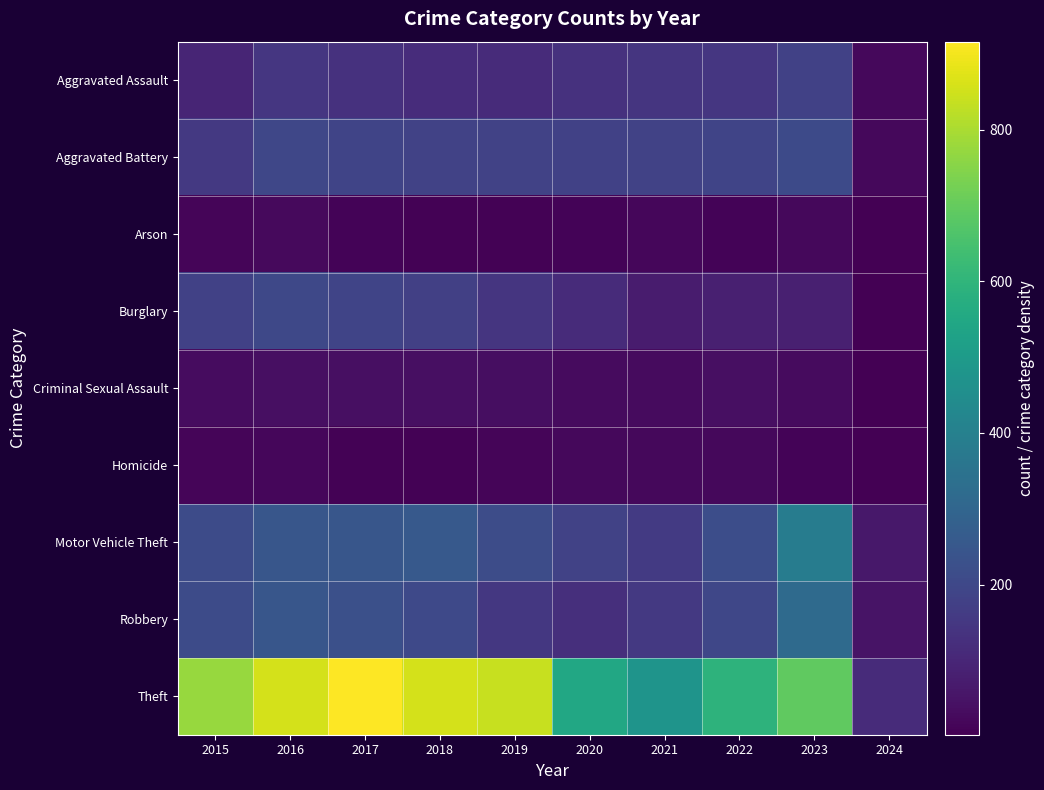

Reading left to right, extract all data points from this chart.

Aggravated Assault: 2015=95	2016=146	2017=131	2018=119	2019=113	2020=131	2021=142	2022=146	2023=177	2024=22
Aggravated Battery: 2015=154	2016=196	2017=191	2018=183	2019=182	2020=180	2021=182	2022=190	2023=209	2024=20
Arson: 2015=15	2016=25	2017=12	2018=8	2019=6	2020=12	2021=17	2022=11	2023=21	2024=2
Burglary: 2015=178	2016=201	2017=189	2018=176	2019=143	2020=115	2021=71	2022=82	2023=81	2024=5
Criminal Sexual Assault: 2015=31	2016=40	2017=39	2018=38	2019=37	2020=28	2021=30	2022=40	2023=29	2024=4
Homicide: 2015=13	2016=18	2017=8	2018=8	2019=14	2020=22	2021=20	2022=20	2023=12	2024=3
Motor Vehicle Theft: 2015=211	2016=245	2017=247	2018=256	2019=216	2020=184	2021=156	2022=219	2023=385	2024=62
Robbery: 2015=212	2016=247	2017=224	2018=204	2019=150	2020=124	2021=153	2022=198	2023=317	2024=50
Theft: 2015=774	2016=858	2017=916	2018=856	2019=841	2020=550	2021=474	2022=593	2023=693	2024=113